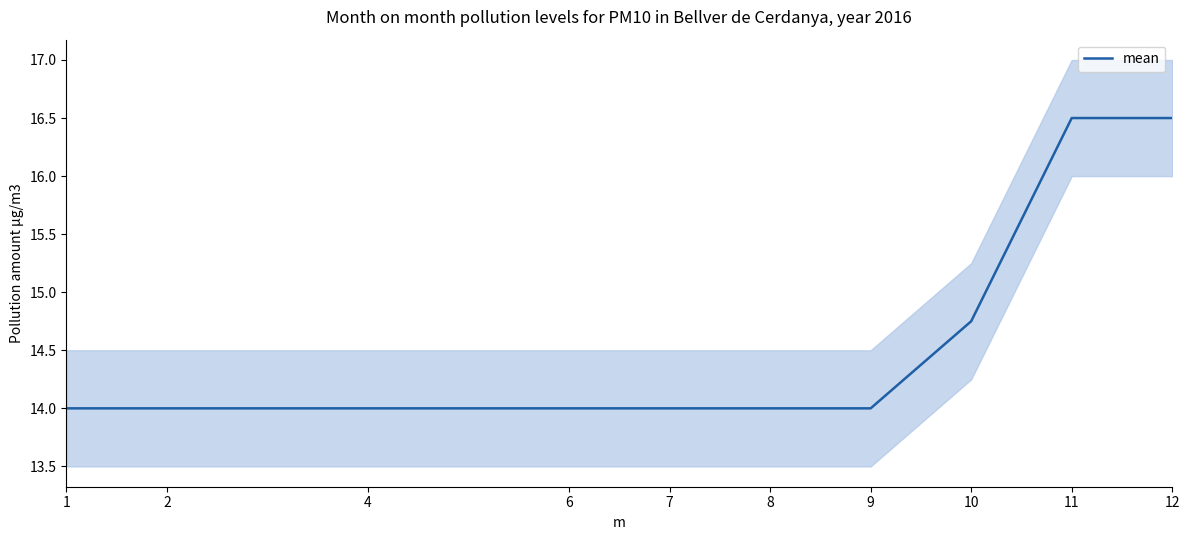

True or false: mean has a value of 10.6 at 11.

False